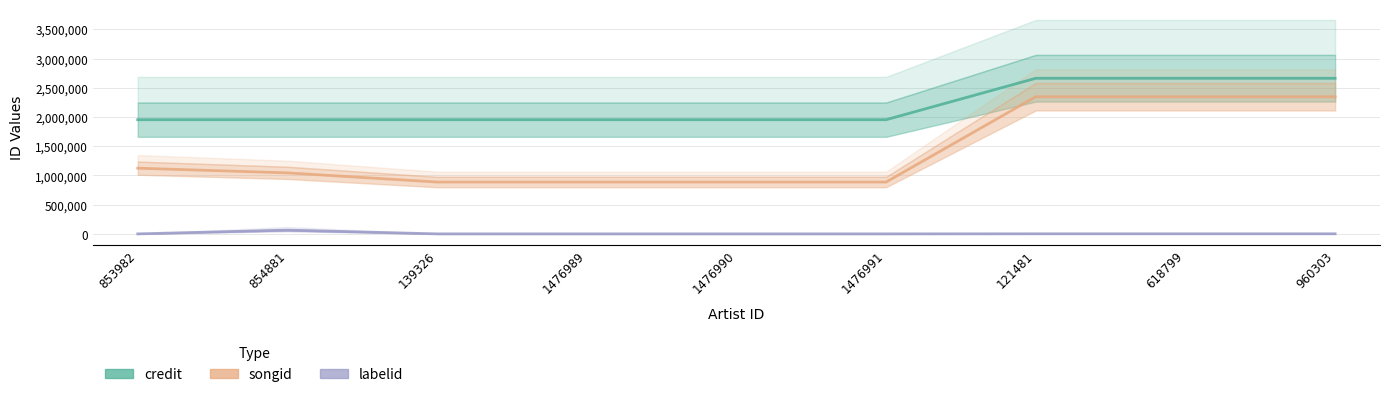

Reading right to left, extract all data points from this chart.

credit: 2662960	2662960	2662960	1954159	1954159	1954159	1954159	1954156	1954155
songid: 2347017	2347017	2347017	887129	887129	887129	887129	1044126	1124496
labelid: 1772	1772	1772	413	413	413	413	63480	198